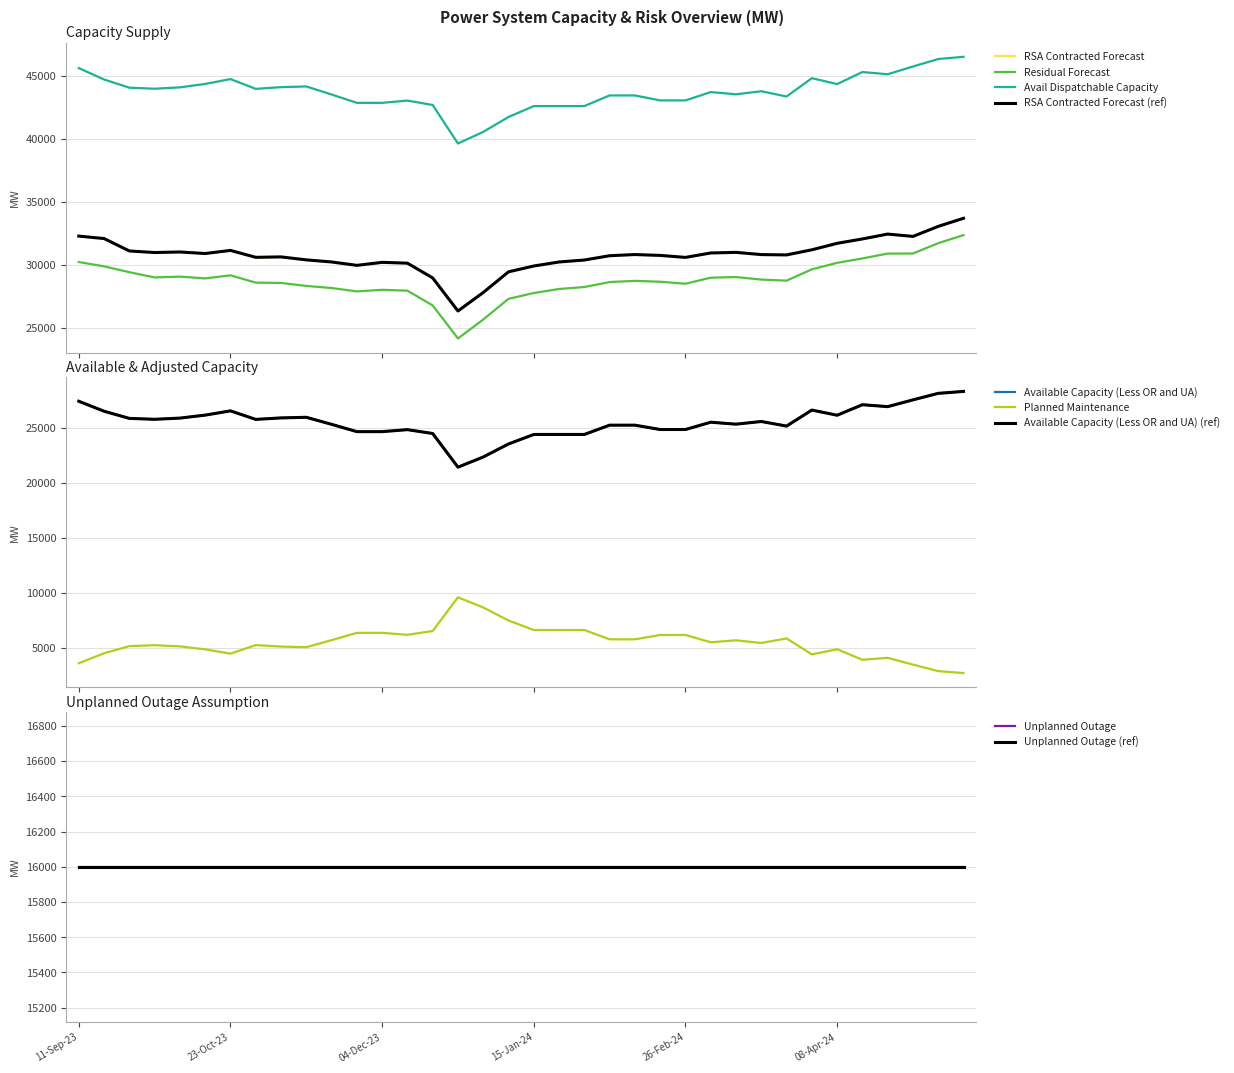

At which category is the sum across all series the highest?

13-May-24